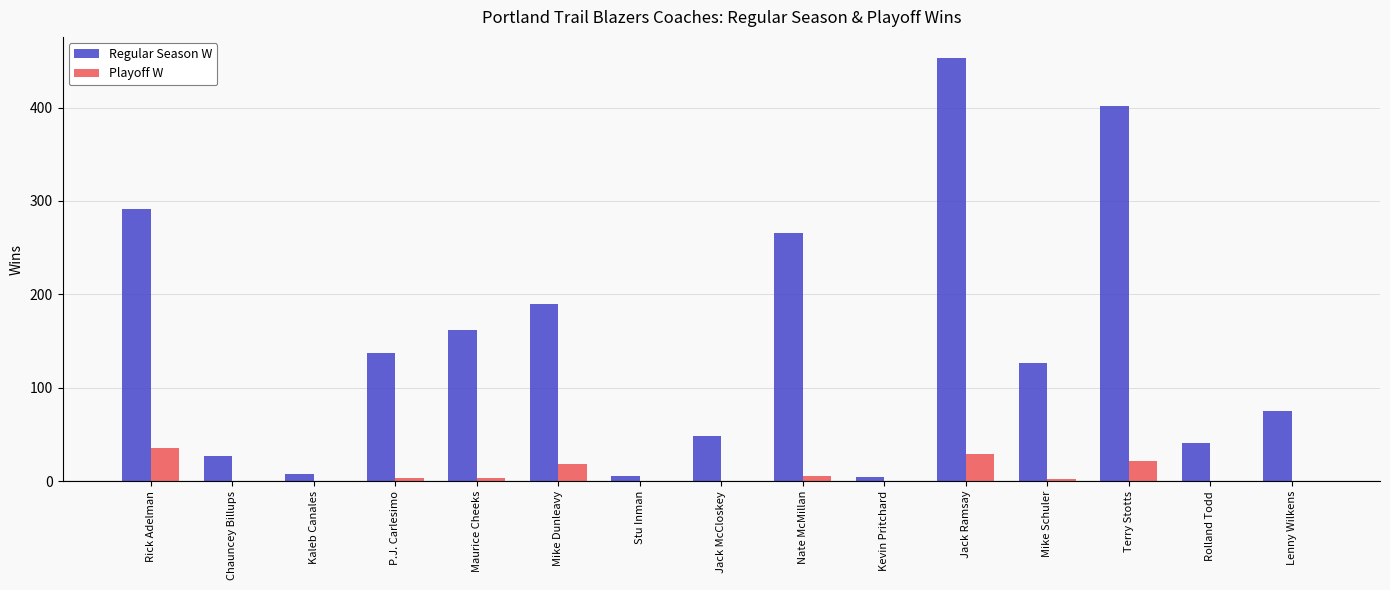

At which category is the sum across all series the highest?

Jack Ramsay